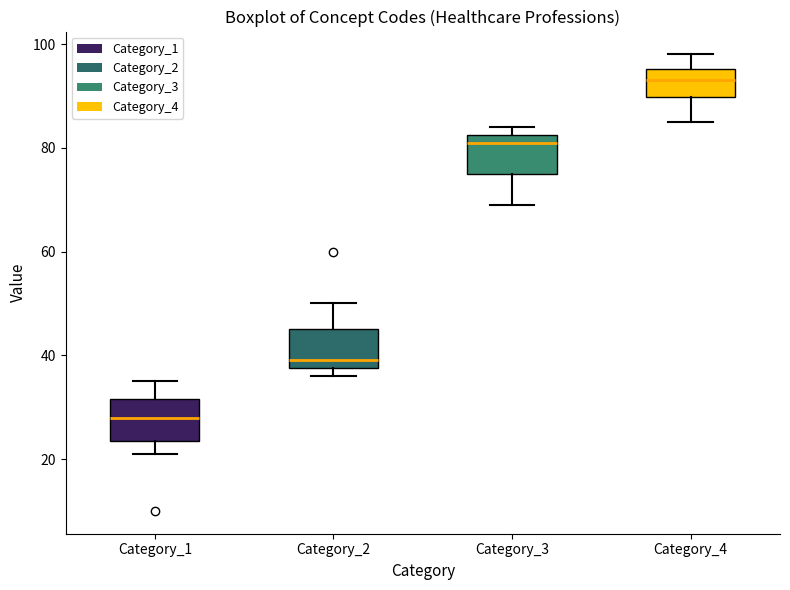

Reading left to right, read every box against the y-axis: the position of its median line, the range the box covers, and the ends of its whiskers. The values are not printed on the chart, so give them approximately, as read against the axis.

Category_1: median 28, box 24 to 32, whiskers 22 to 36
Category_2: median 40, box 38 to 46, whiskers 36 to 50
Category_3: median 82 (just below the box's upper edge), box 76 to 82, whiskers 70 to 84
Category_4: median 94, box 90 to 96, whiskers 86 to 98